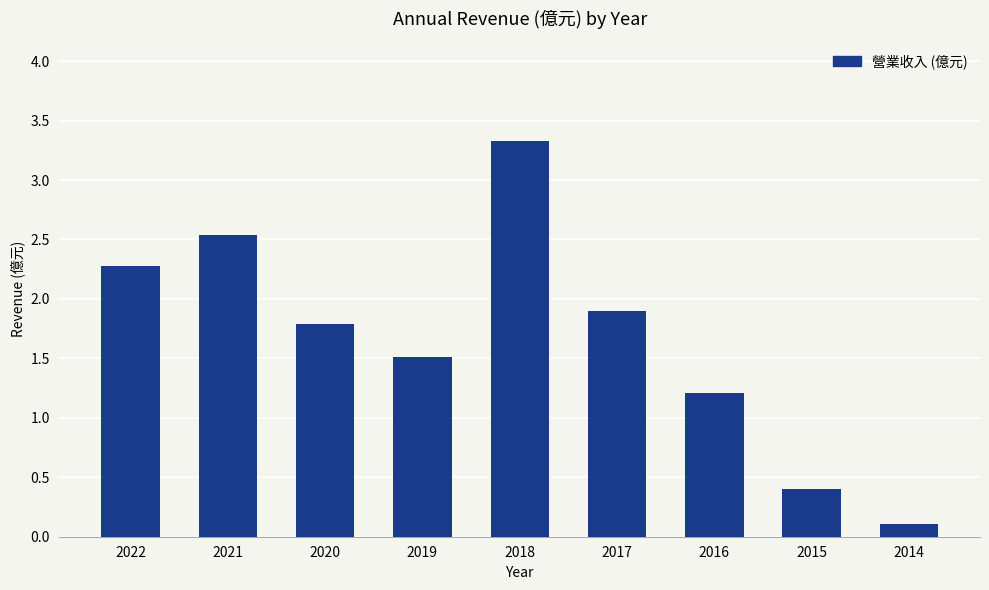

What is the sum of the values at 2019 and 2014?

1.6